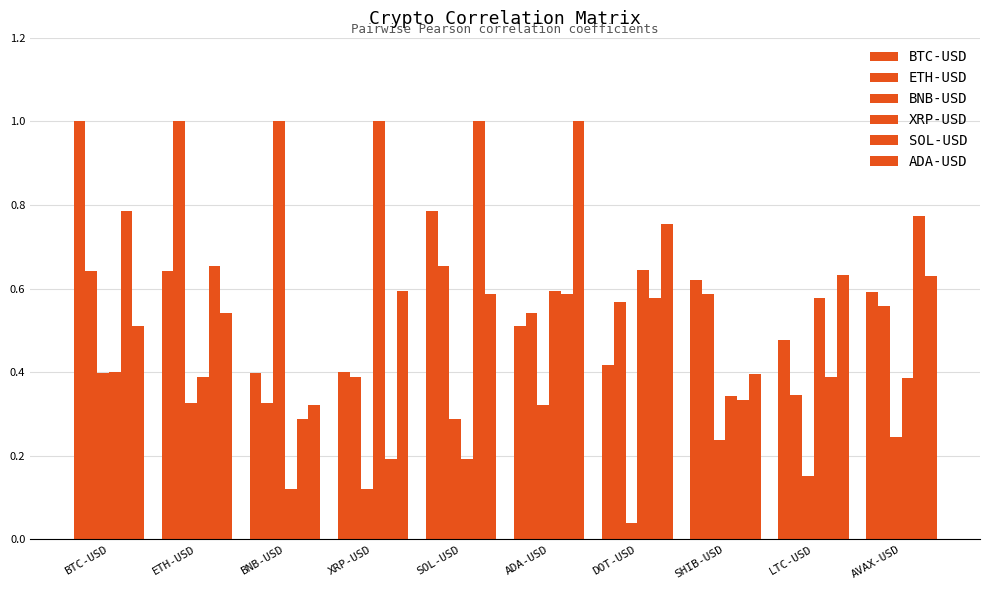

What is the value of the ADA-USD bar at the 10th from the left?

0.6